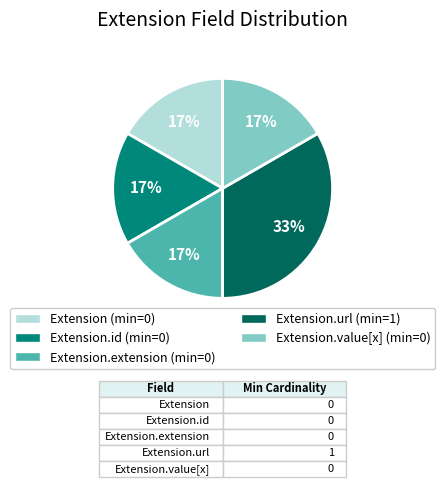

Does any single category account for the majority?

No